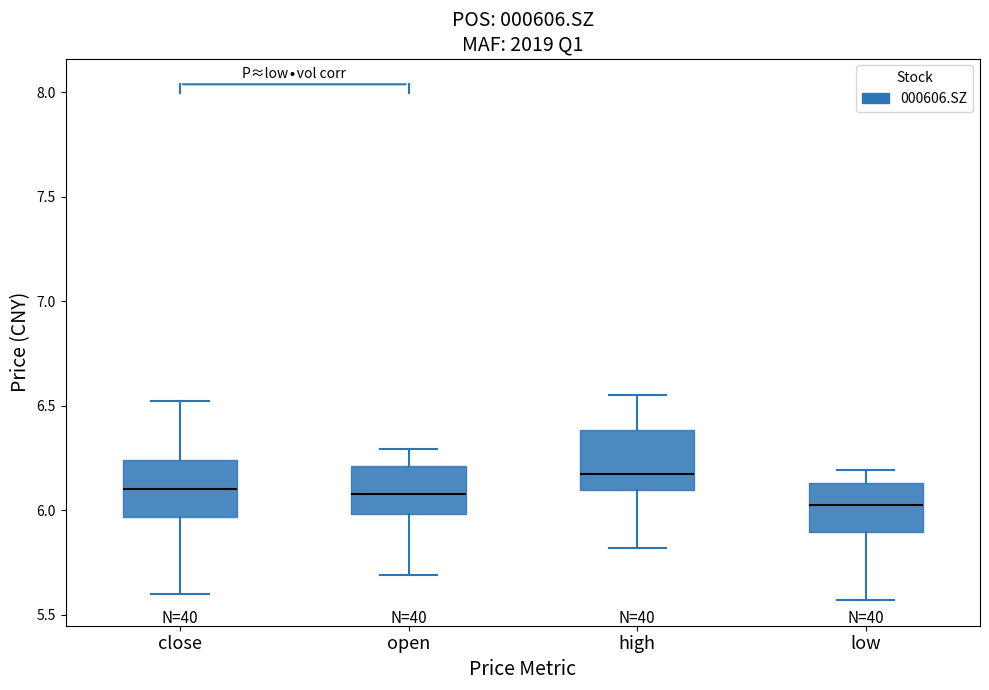

Where does the median line of the box for open sit on the y-axis? The values are not printed on the chart, so give them approximately, as read against the axis.

6.10